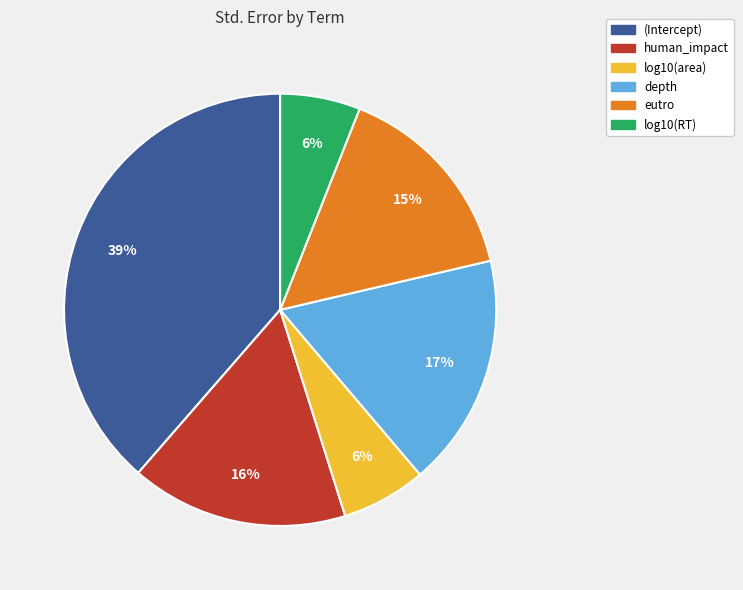

Count the number of slices in the pie.

6